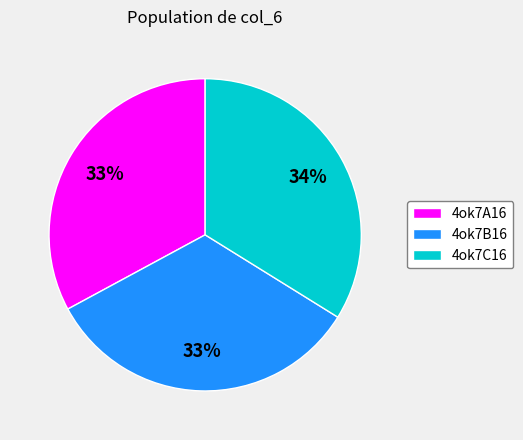

What is the largest slice in the pie chart?

4ok7C16